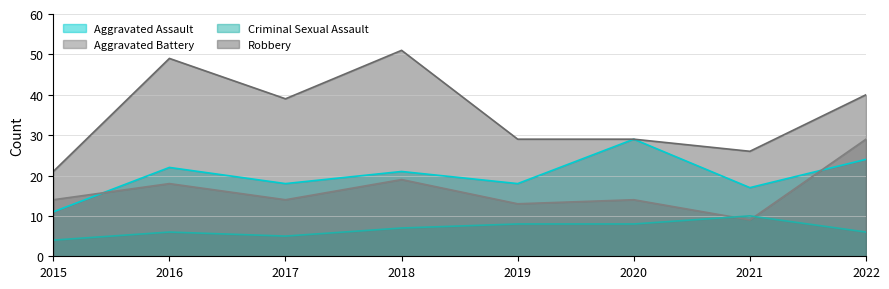

True or false: Robbery has more than 0 points higher than both neighbors.

True